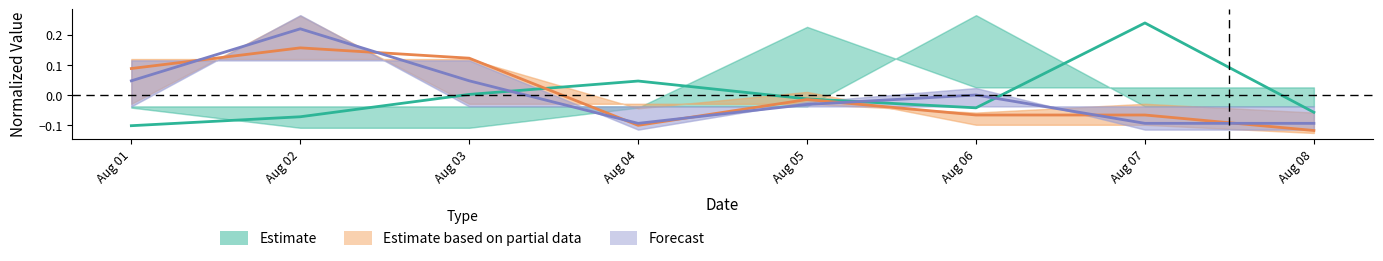

How many data points in Forecast are above 0?

3